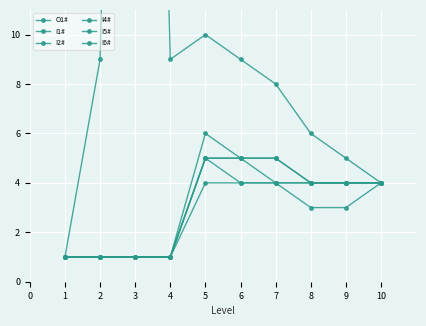

What is the sum of all I6# values?

31